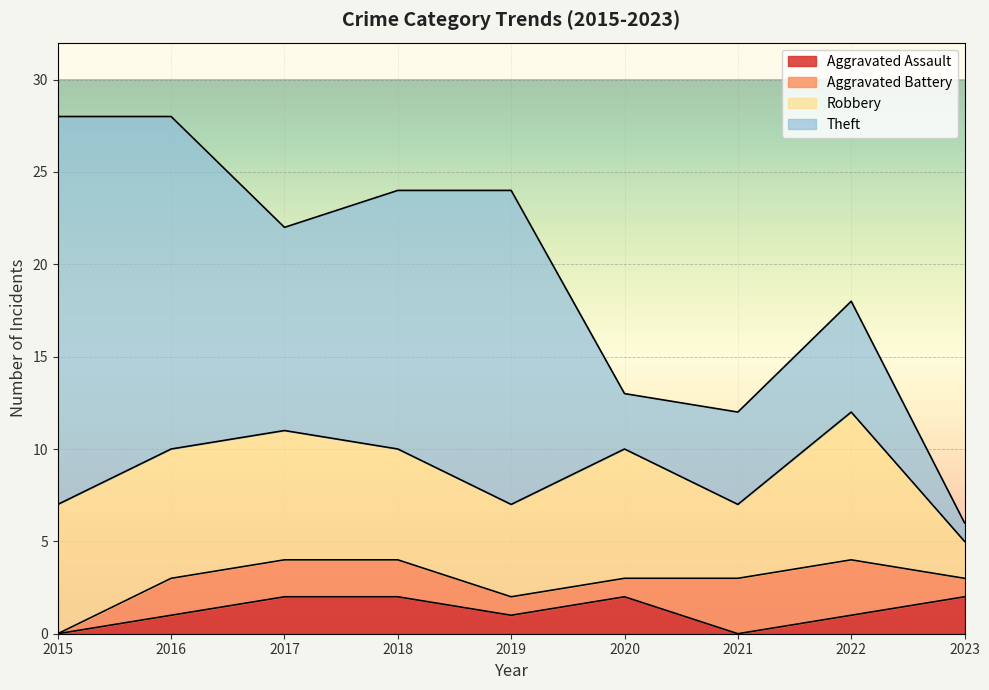

What is the spread (max minus min) of values at 2017?

9